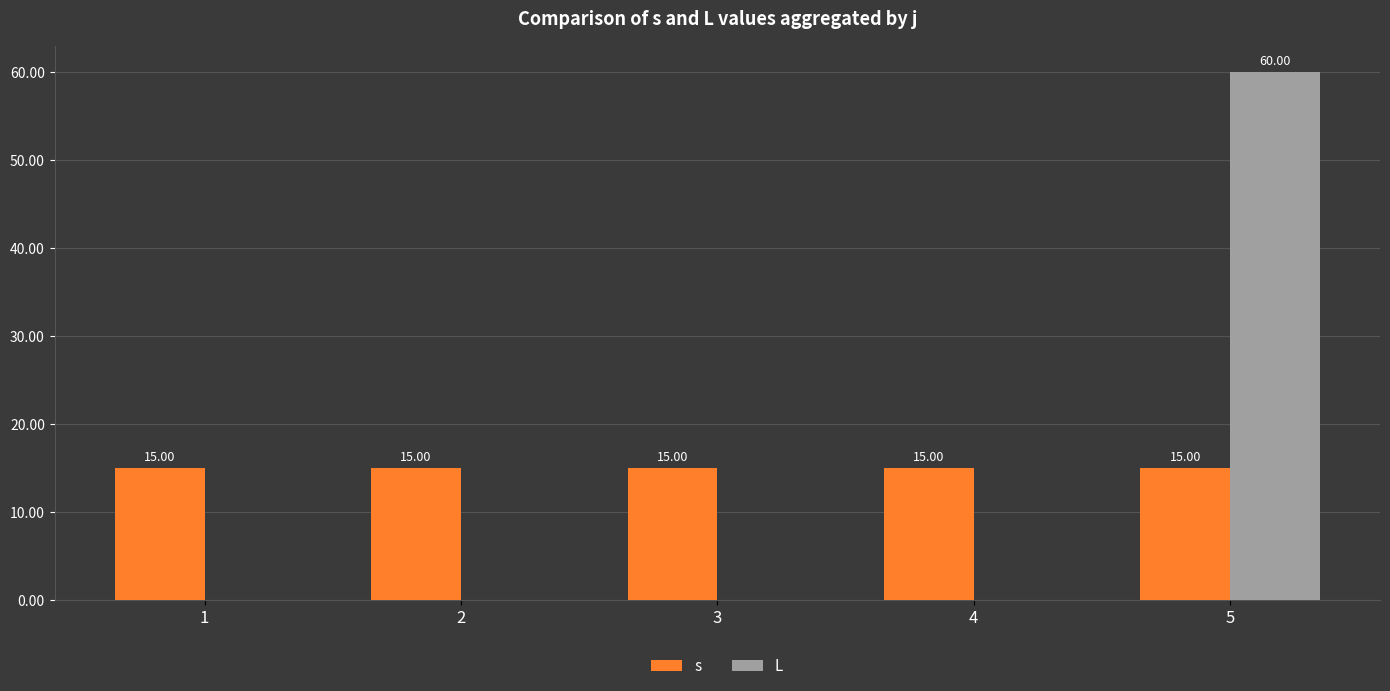

The L series shows 0 at 4. True or false?

True